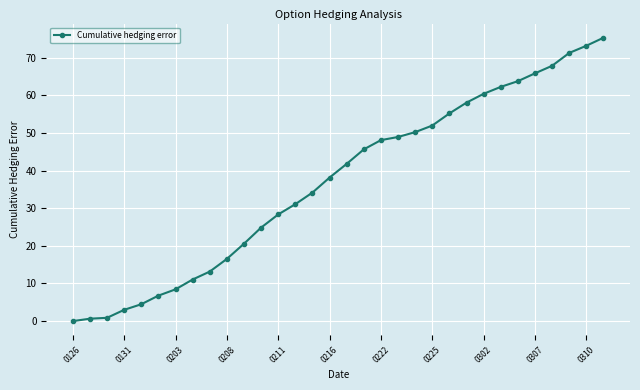

What is the average value?

36.9